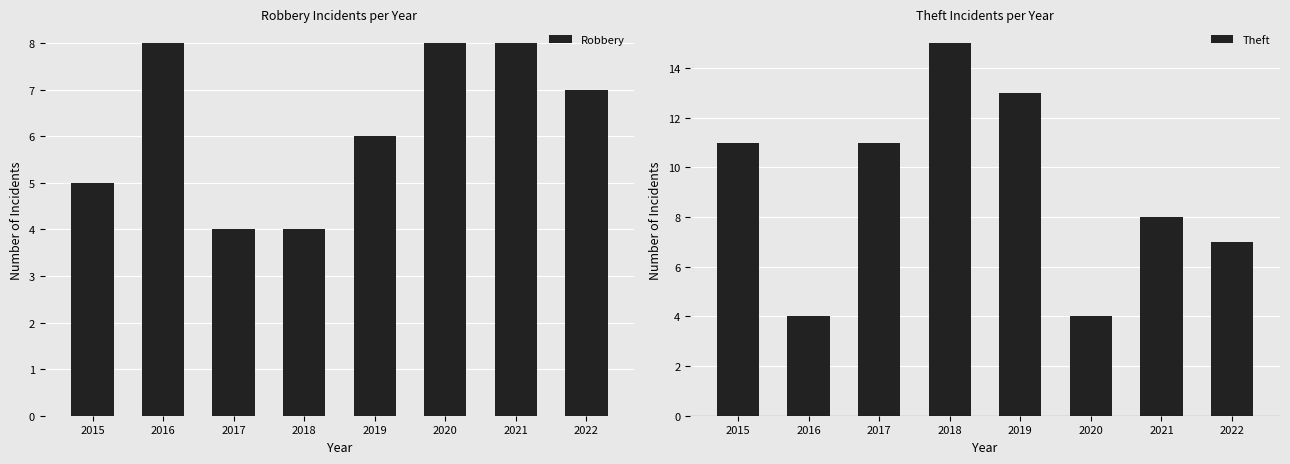

Count the number of data series in this chart.

2